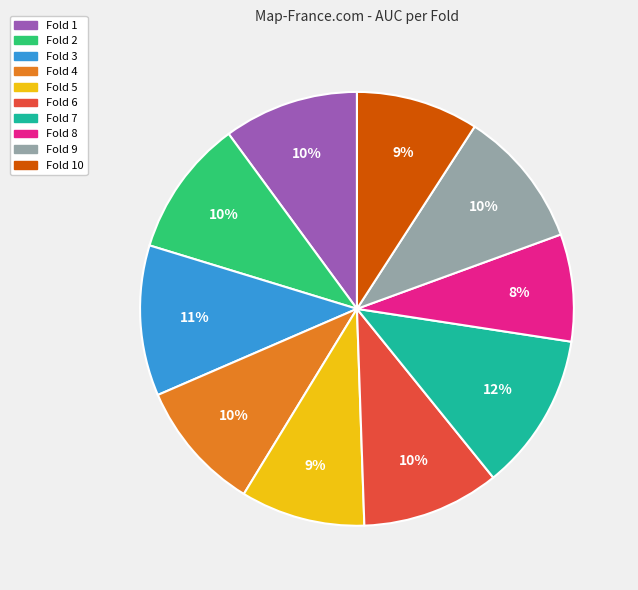

Is there any slice that represents more than half of the pie?

No